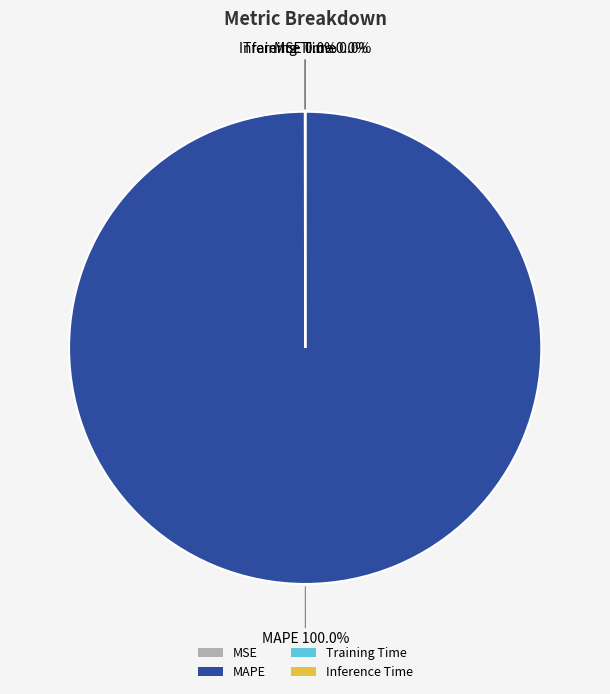

Which slice is the largest?

MAPE